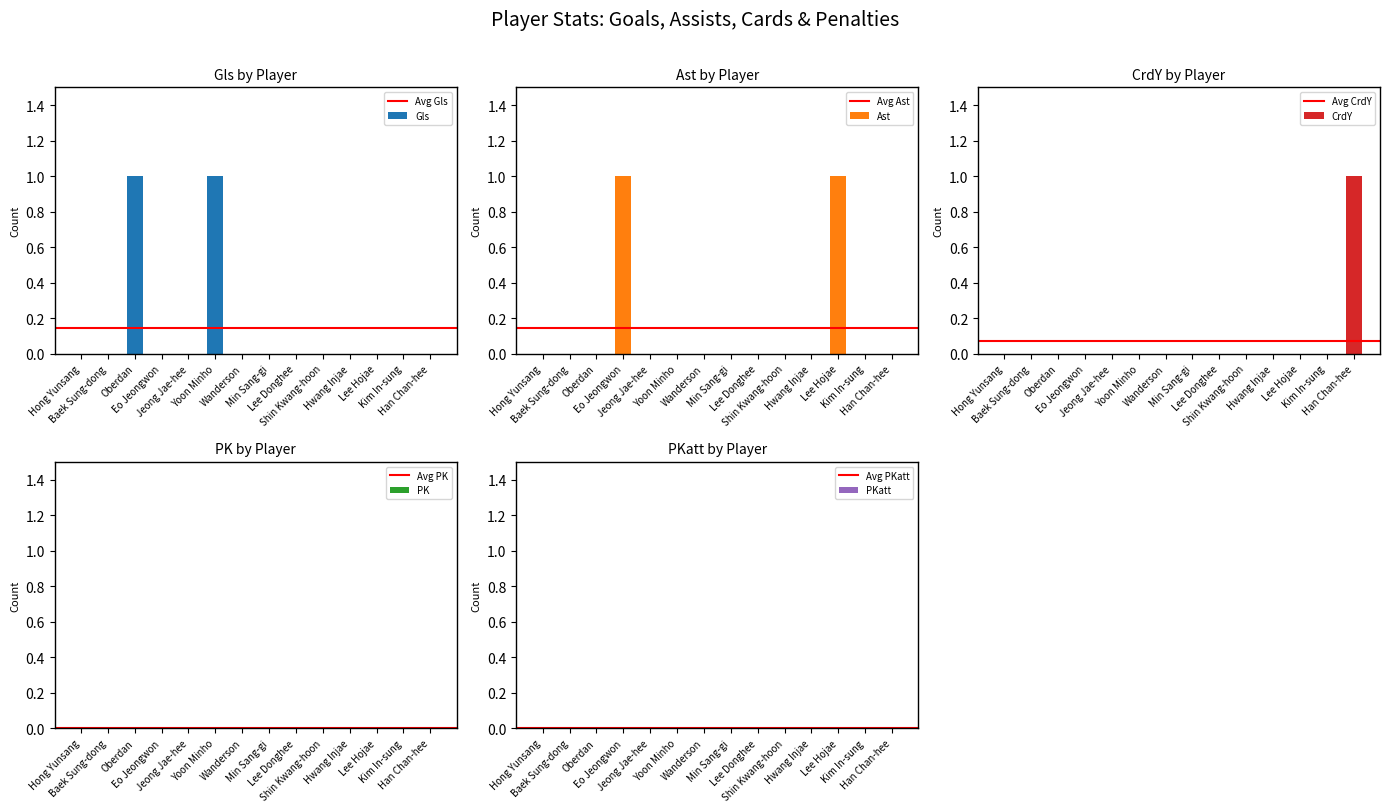

How many Gls values are between 0 and 1?

14